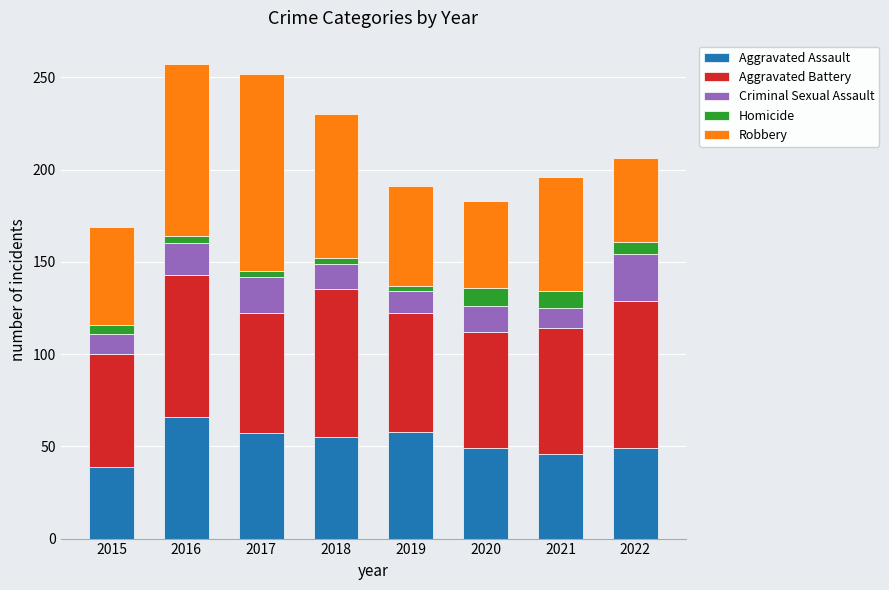

At which label does Aggravated Assault reach its minimum?

2015